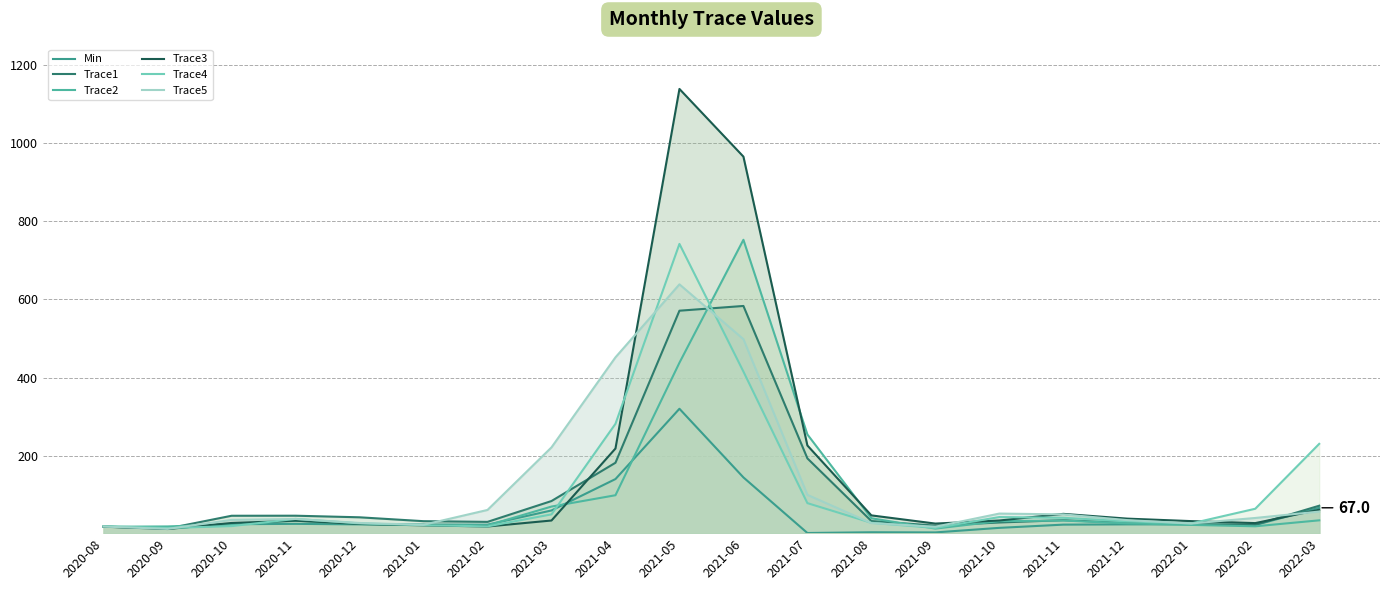

True or false: Trace5 has a value of 20.1 at 2021-07.

False